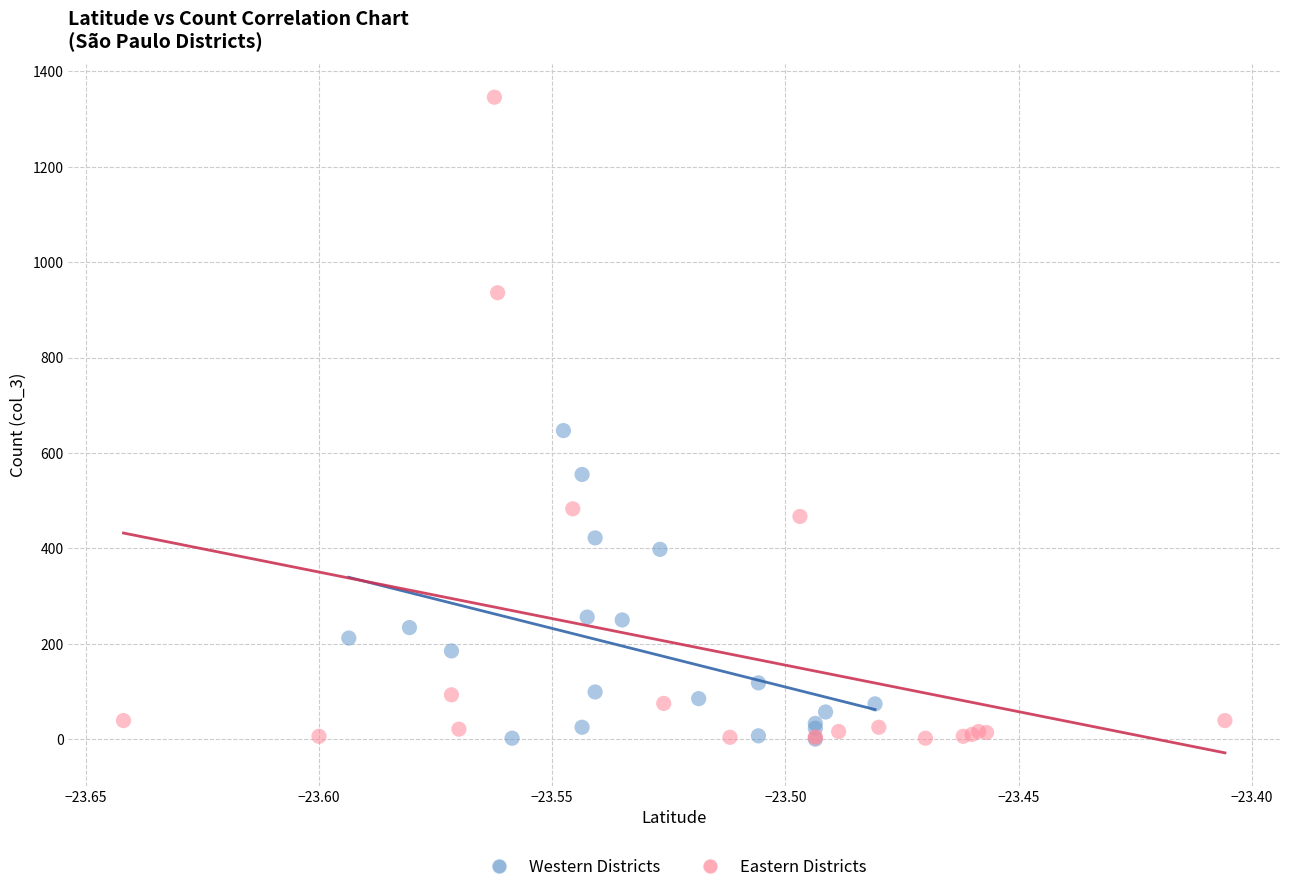

Which series has the largest Y range (max minus min)?

Eastern Districts